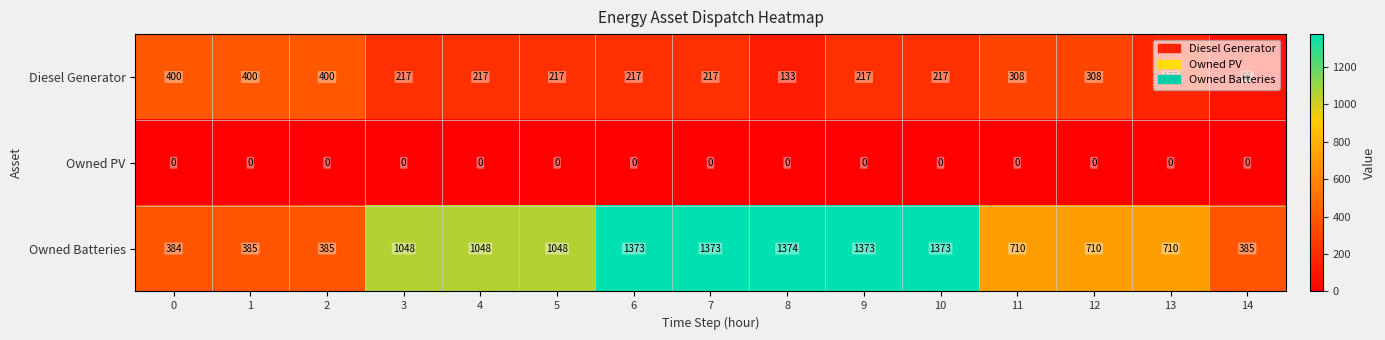

List the series in order of their overall mean, highest first.

Owned Batteries, Diesel Generator, Owned PV